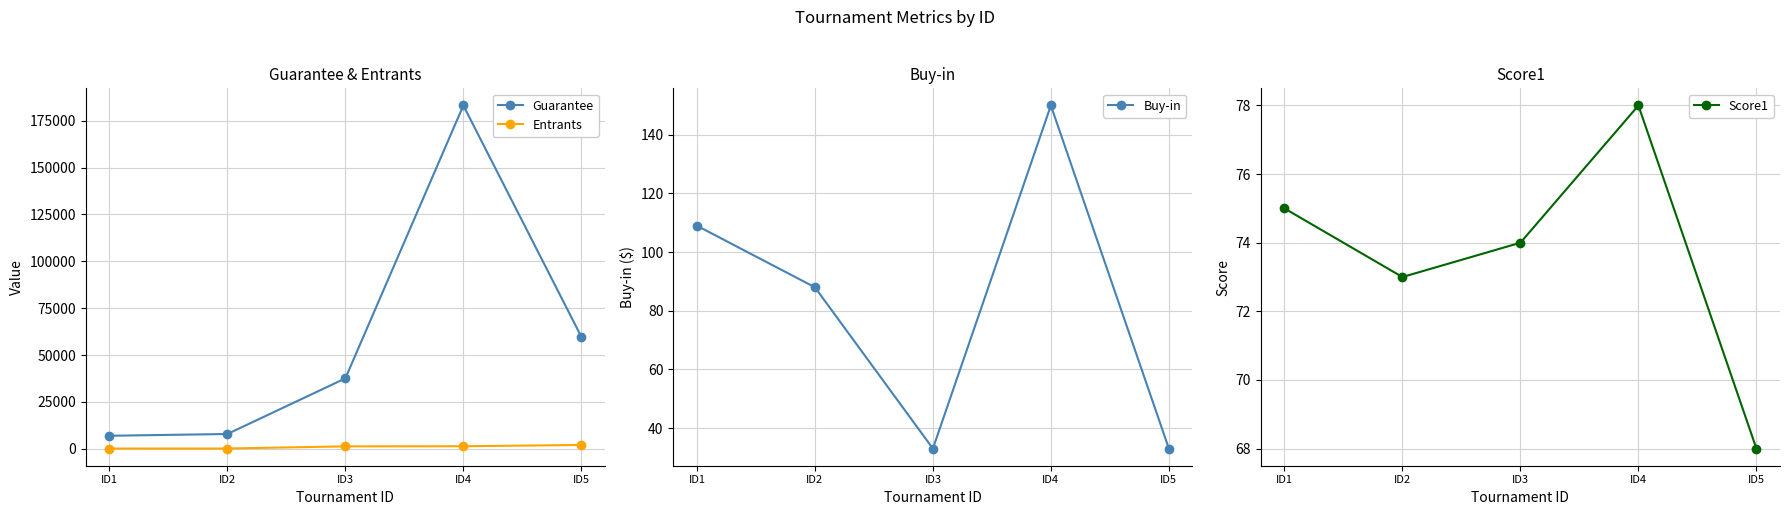

What is the highest value of the Buy-in series?

150